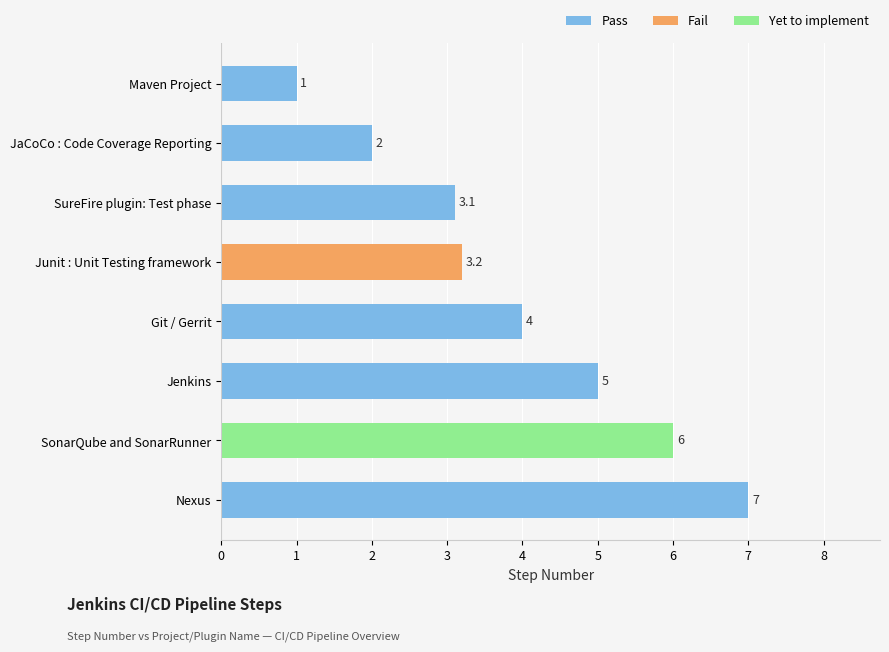

Between 1 and 3, which is larger?

3